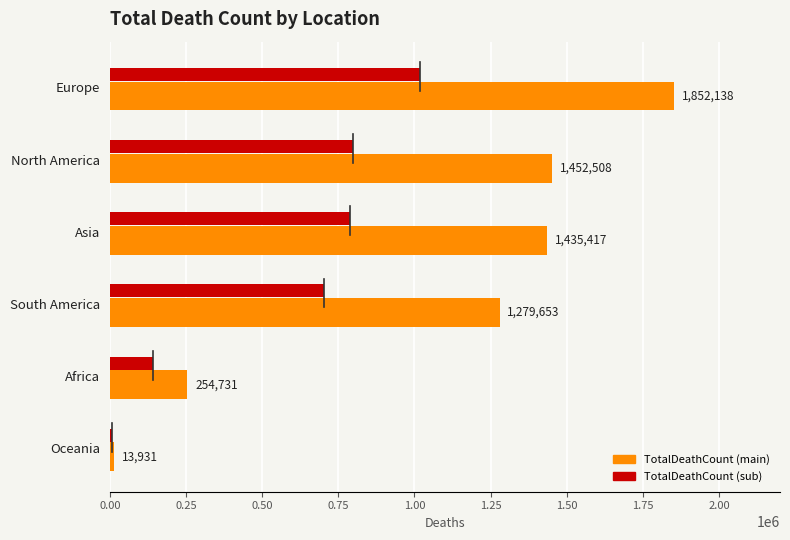

What is the difference between the maximum and second lowest values?

1597407